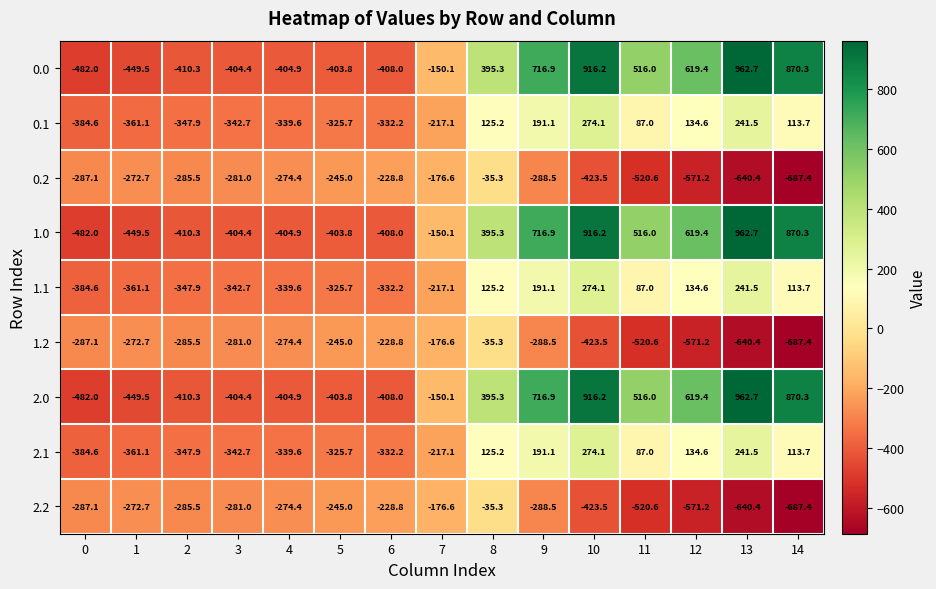

What is the greatest value displayed?

962.7